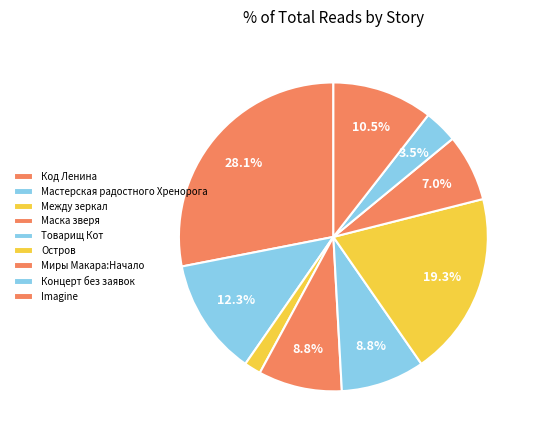

What percentage is NOT represented by Между зеркал?

98.2%